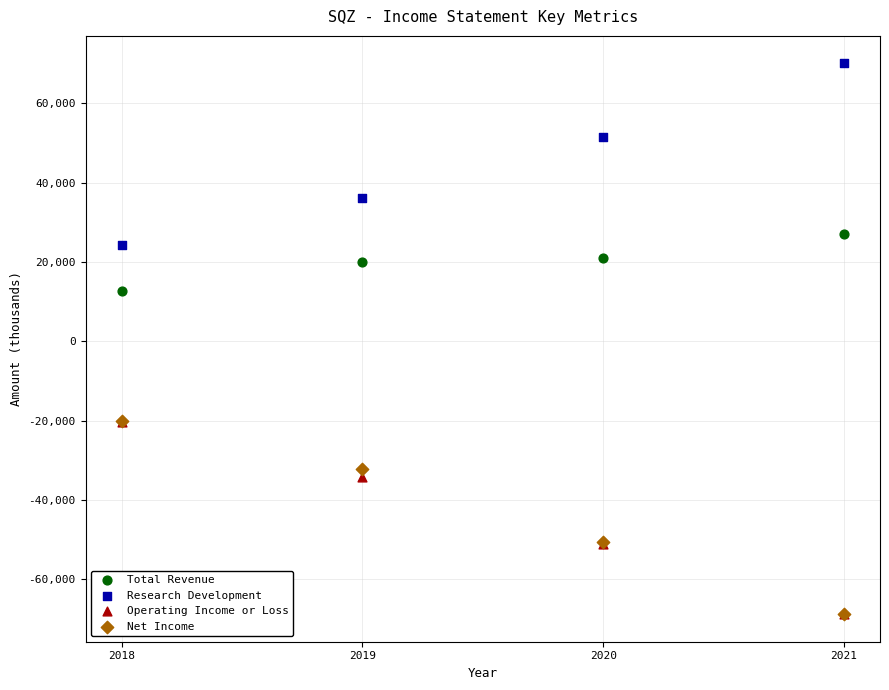

What are all the series names shown in the legend?

Total Revenue, Research Development, Operating Income or Loss, Net Income